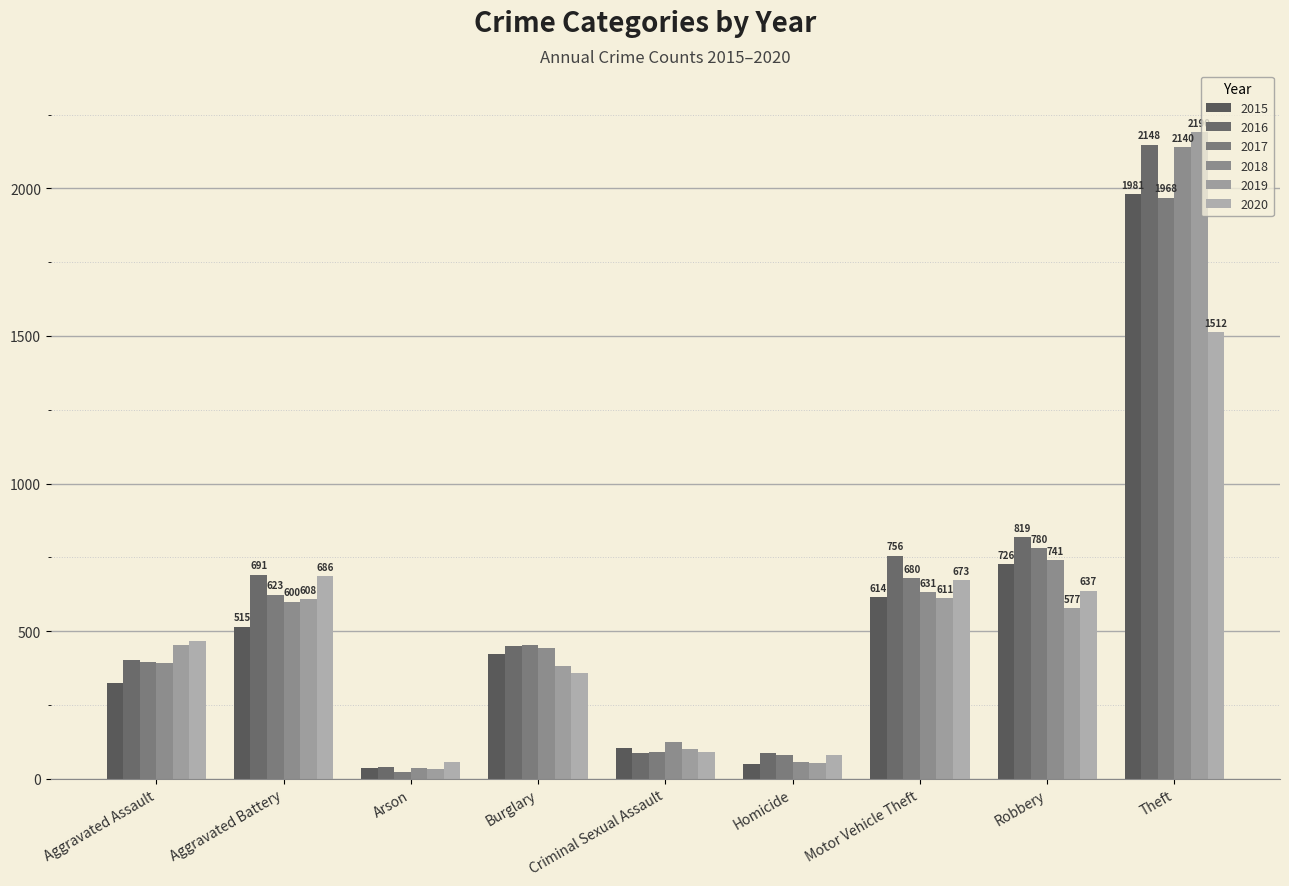

How many values in the 2015 series are below 421?

4